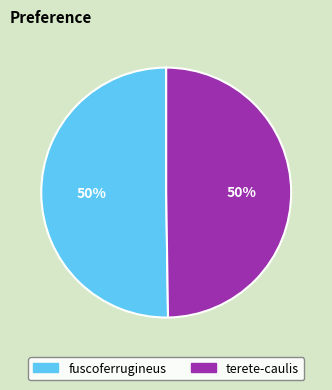

What percentage is the fuscoferrugineus slice, to the nearest percent?

50%